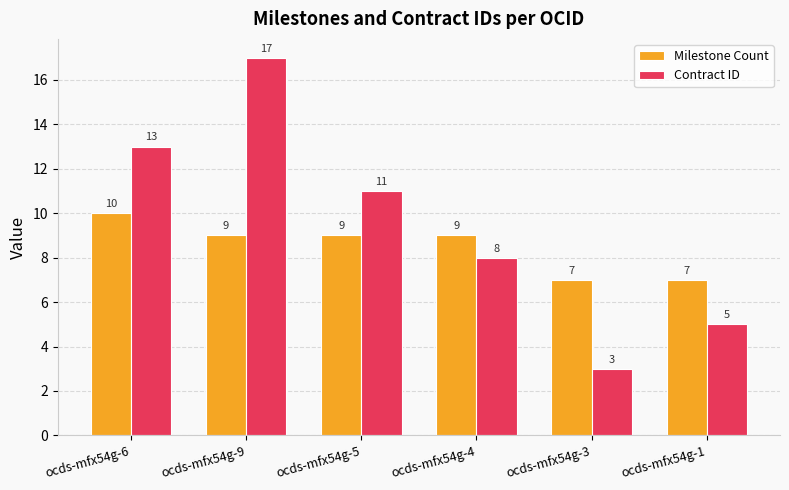

What is the greatest value displayed?

17